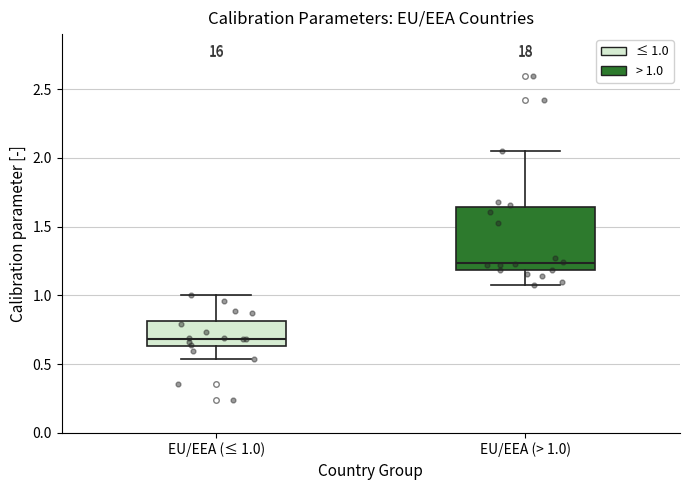

Which box has the highest median line?

EU/EEA (> 1.0)